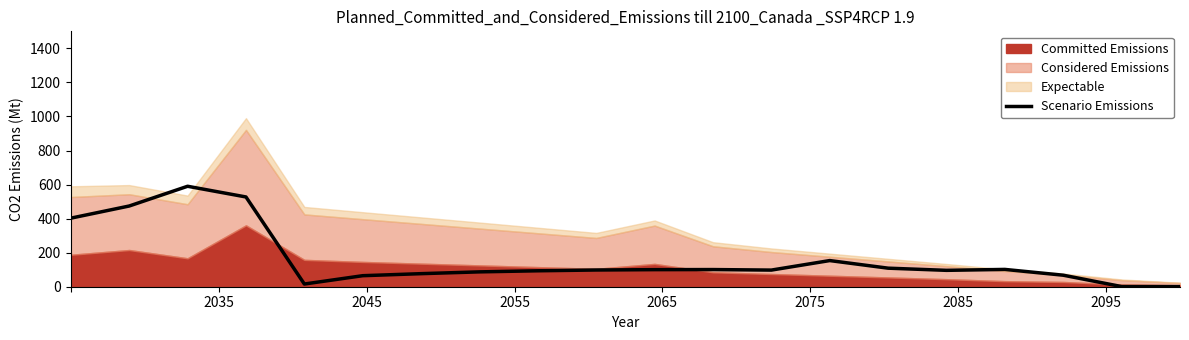

Does the chart display data point markers on the line(s)?

No